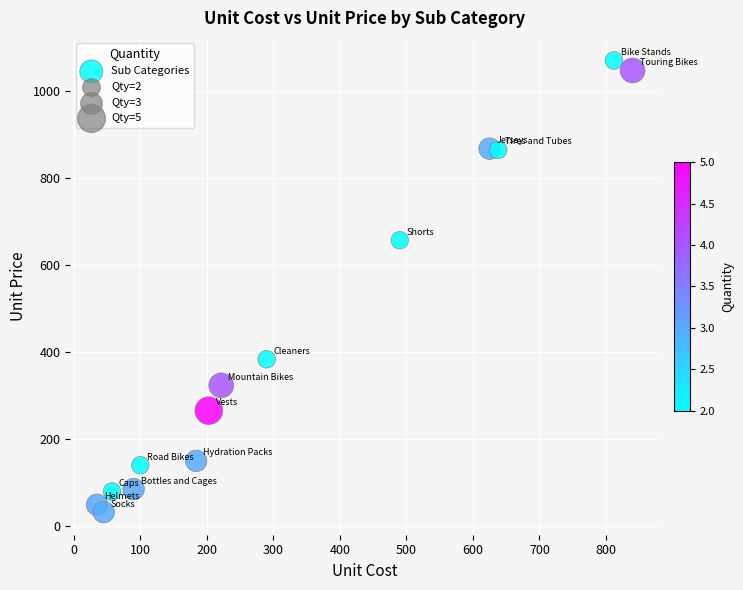

What Y value in the scatter plot is closest to 551?

657.0